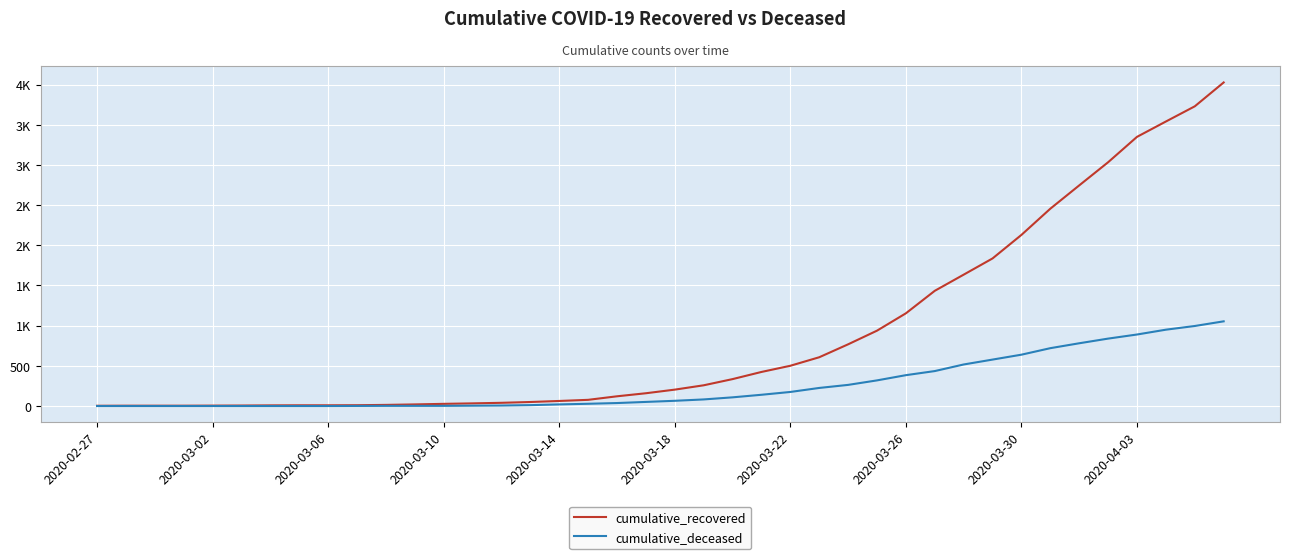

Is this an area chart (filled region under the line)?

No